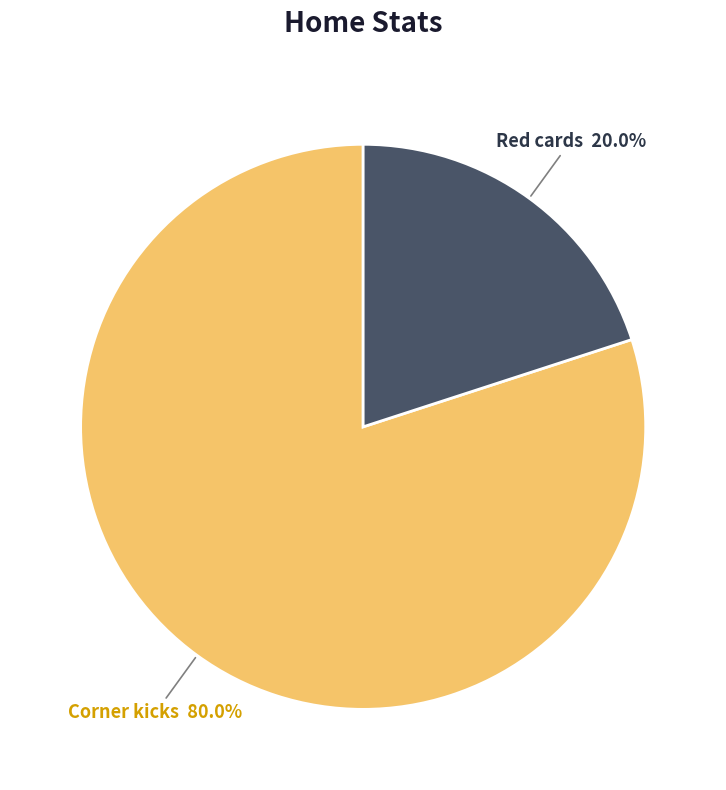

Is there a majority slice in this chart?

Yes